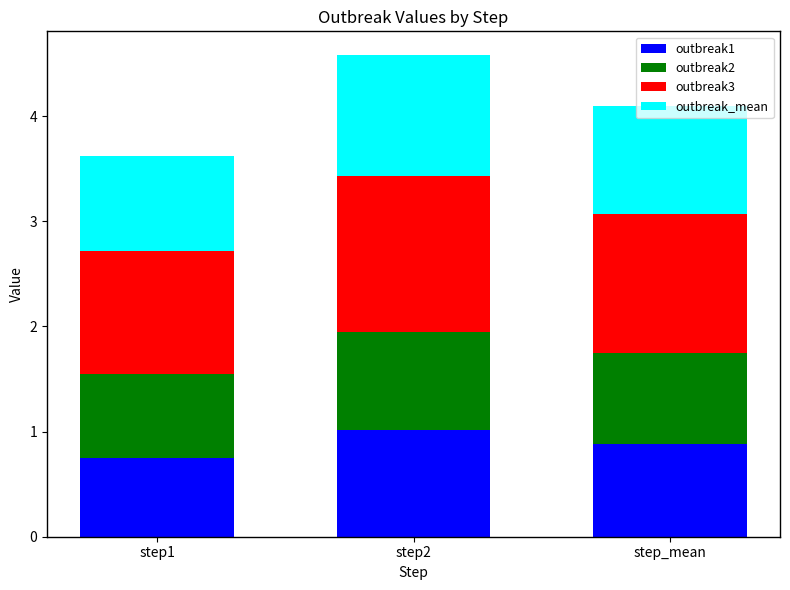

What are all the series names shown in the legend?

outbreak1, outbreak2, outbreak3, outbreak_mean